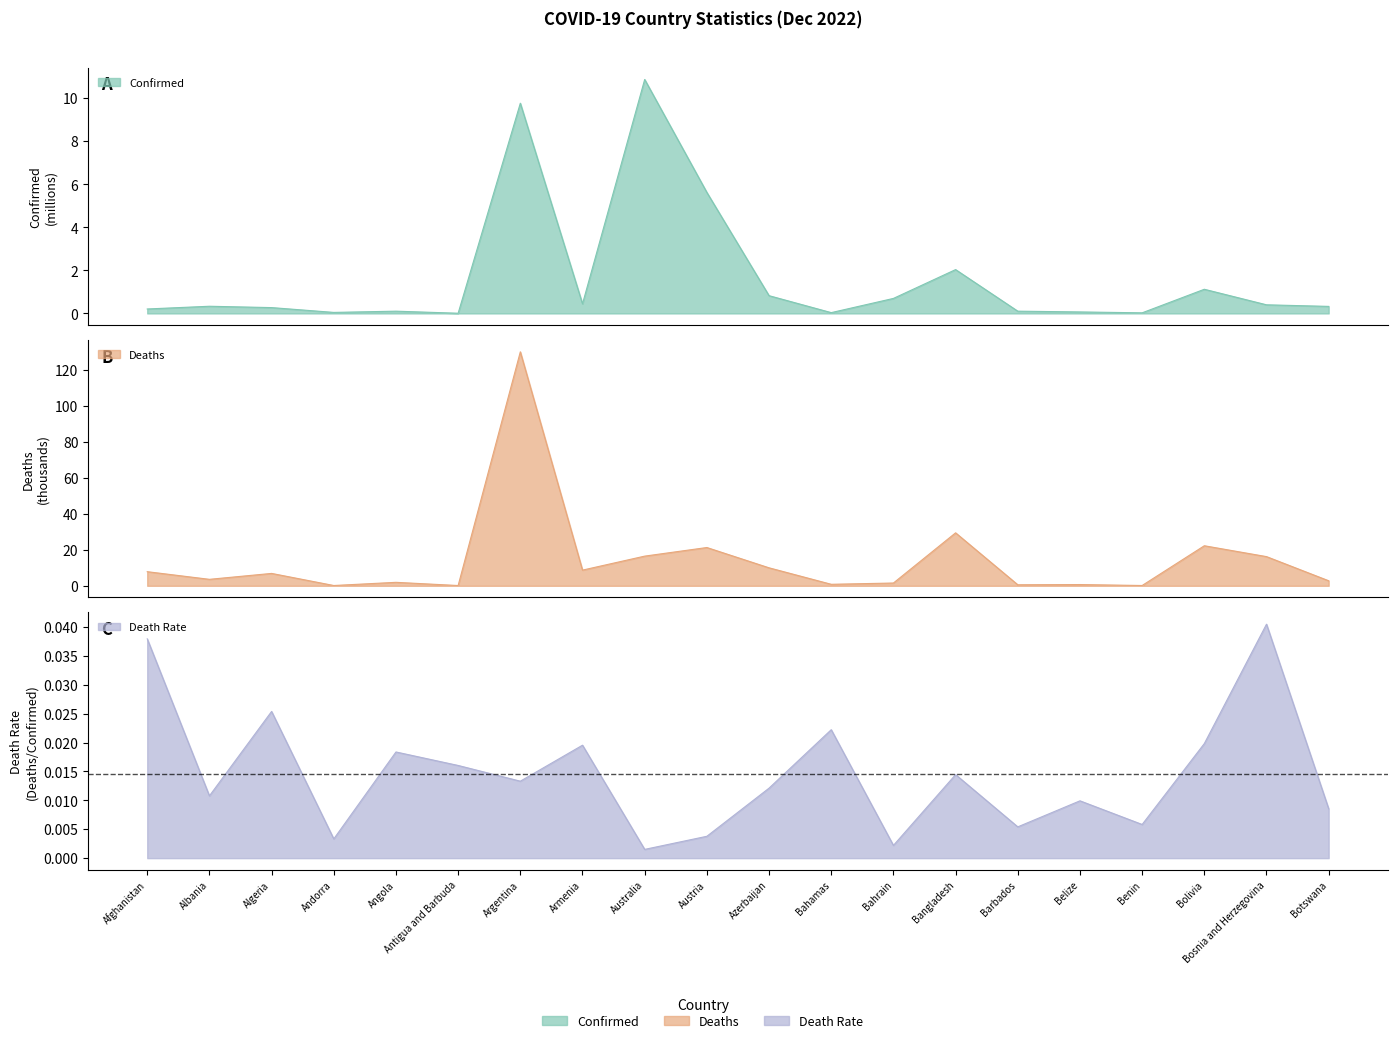

What is the label of the 12th point from the right?

Australia